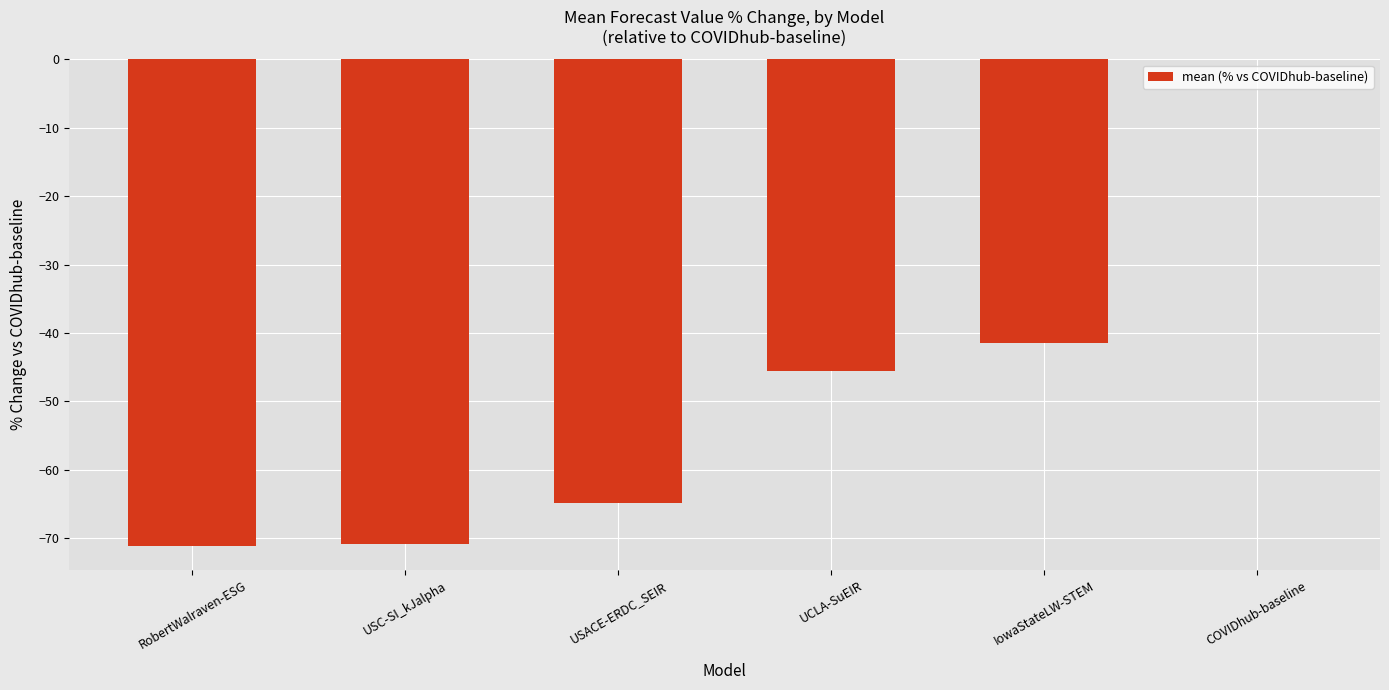

What is the difference between the values at COVIDhub-baseline and IowaStateLW-STEM?

41.5